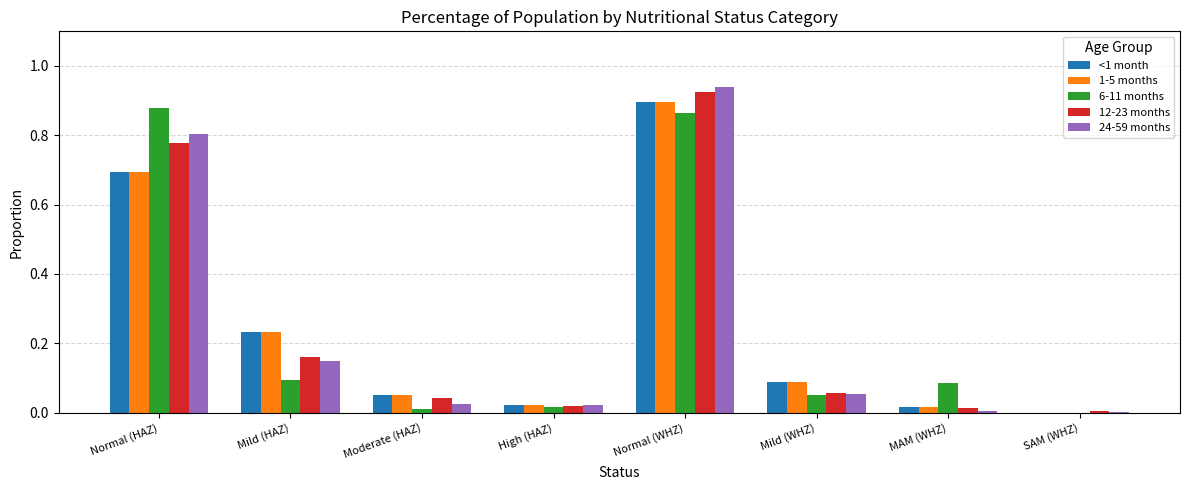

True or false: 6-11 months has a value of 1.2 at Normal (HAZ).

False